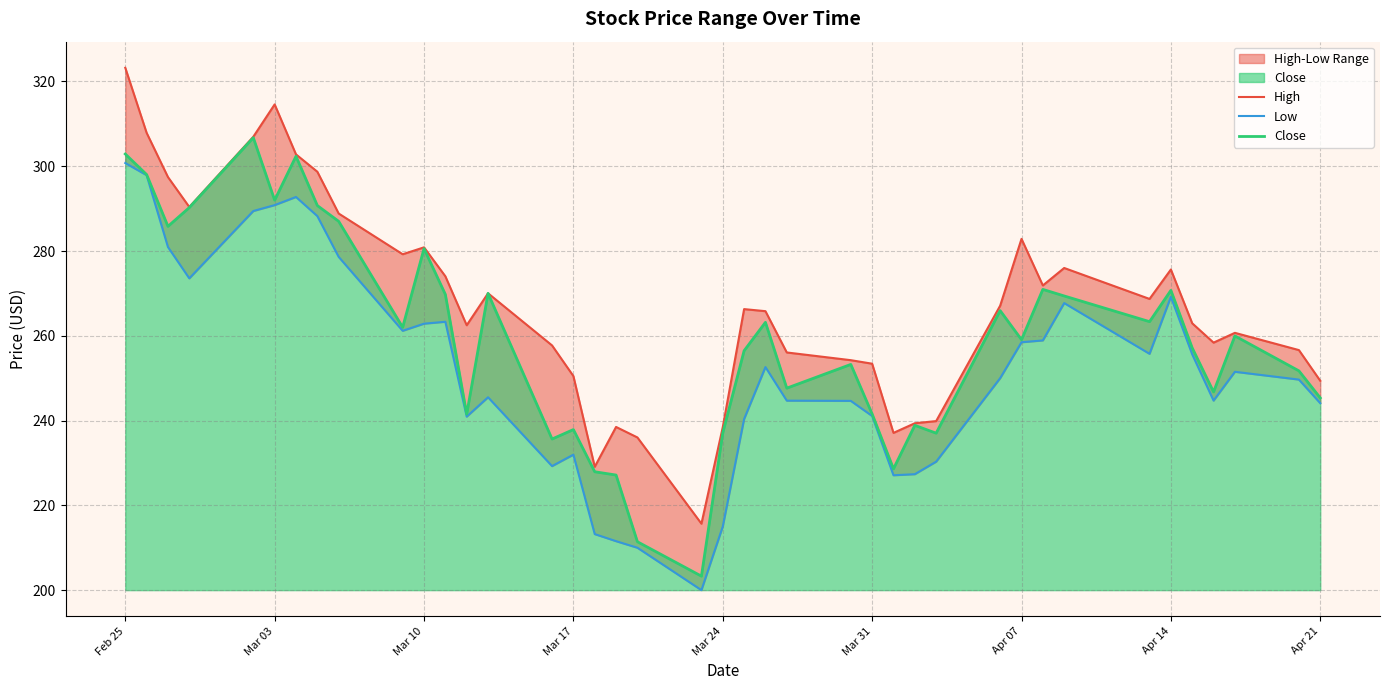

True or false: High and Close intersect in this chart.

False